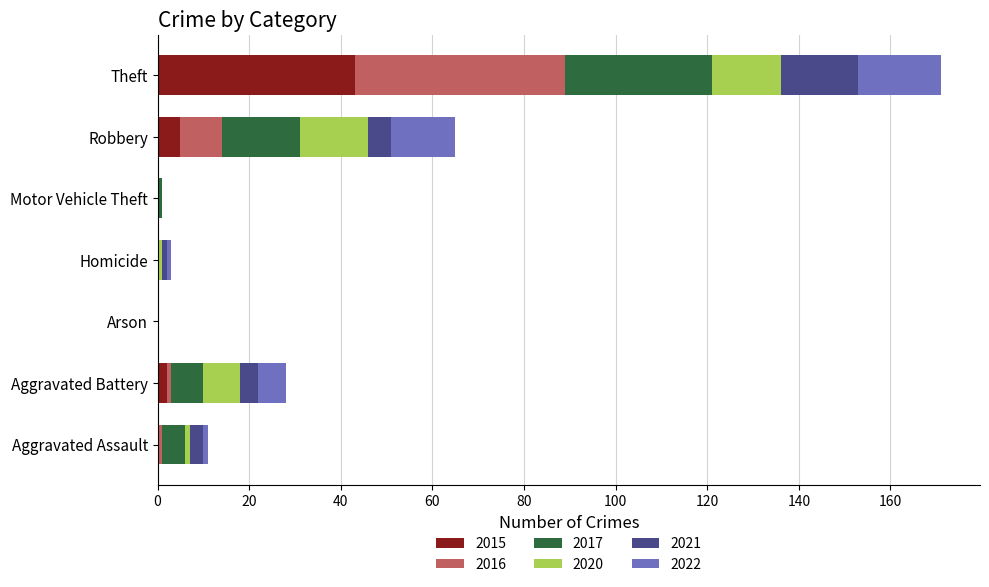

What is the sum of all 2015 values?

50